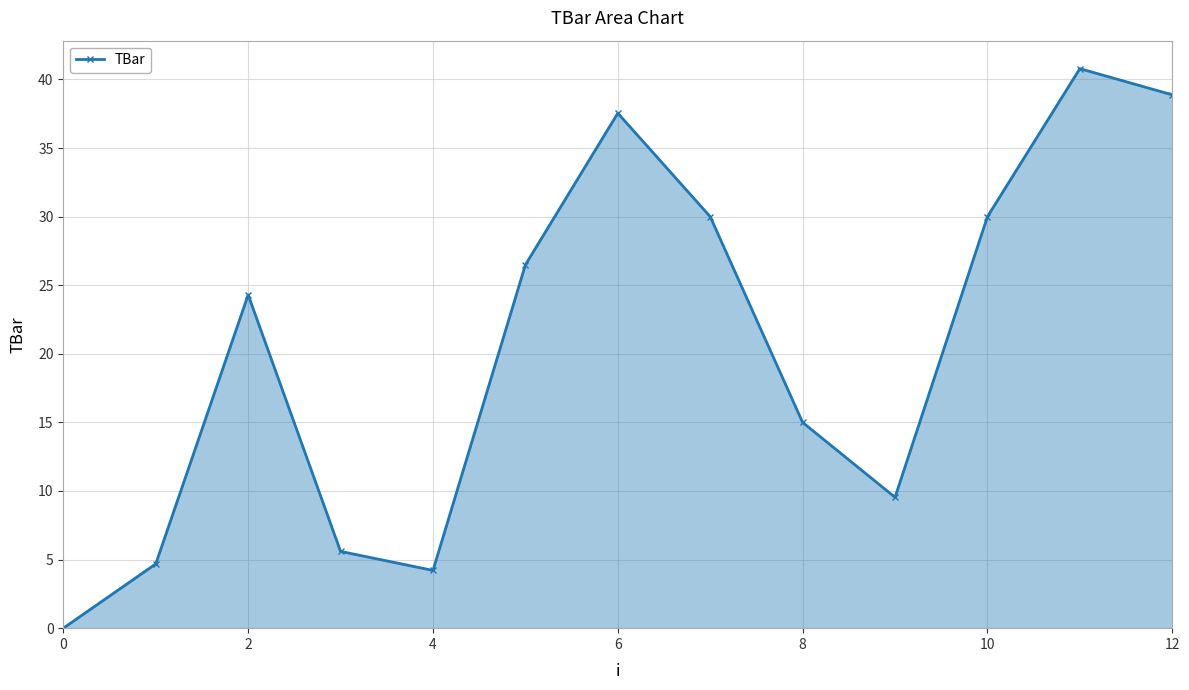

How many points are lower than both their immediate neighbors (excluding endpoints)?

2